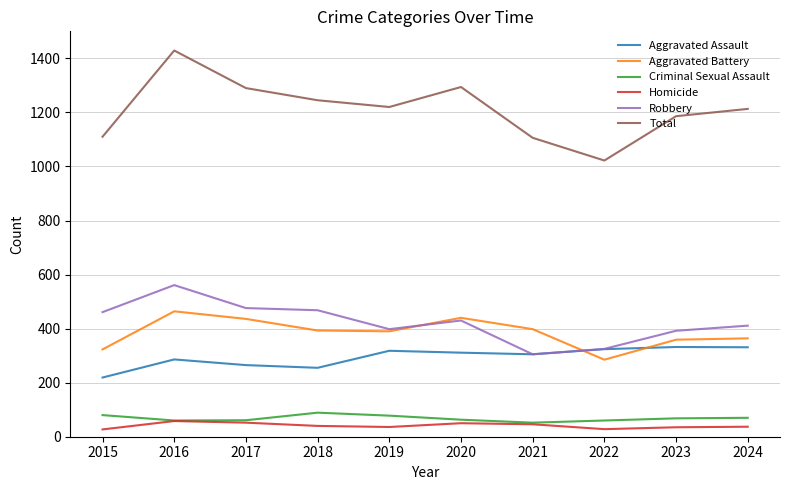

What is the spread (max minus min) of values at 2016?

1371